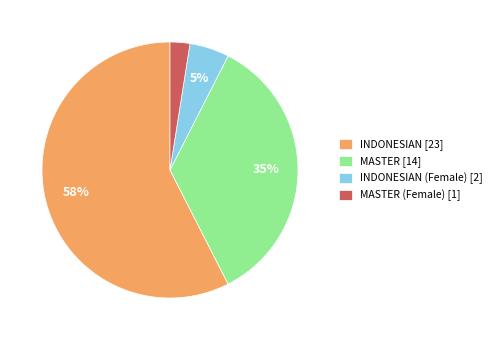

What is the majority slice?

INDONESIAN [23]